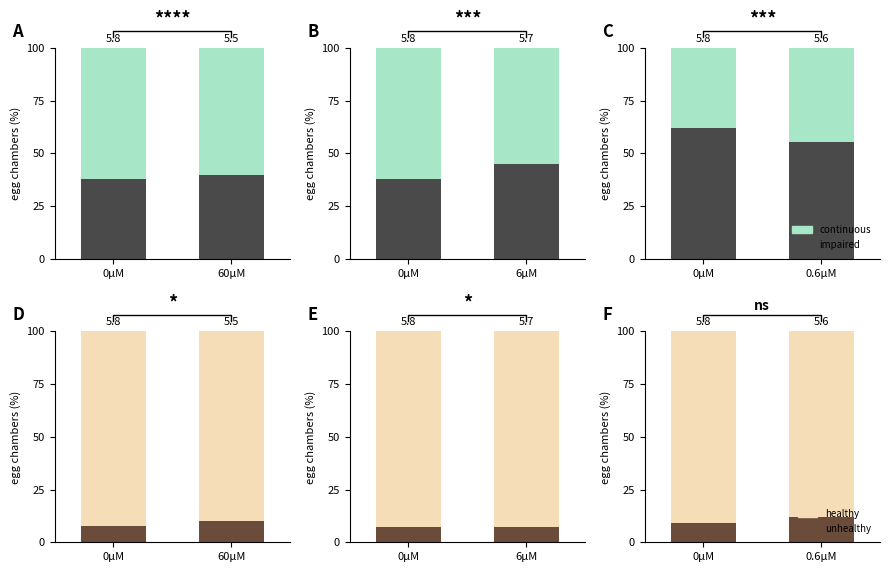

Which series changed the most between 0µM and 0.6µM?

impaired